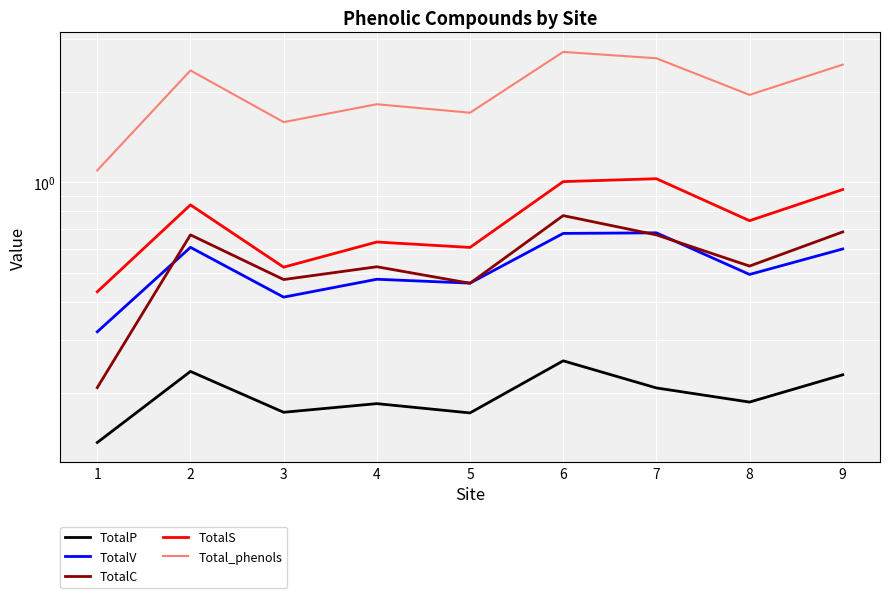

Where is the first local minimum for TotalP?

3